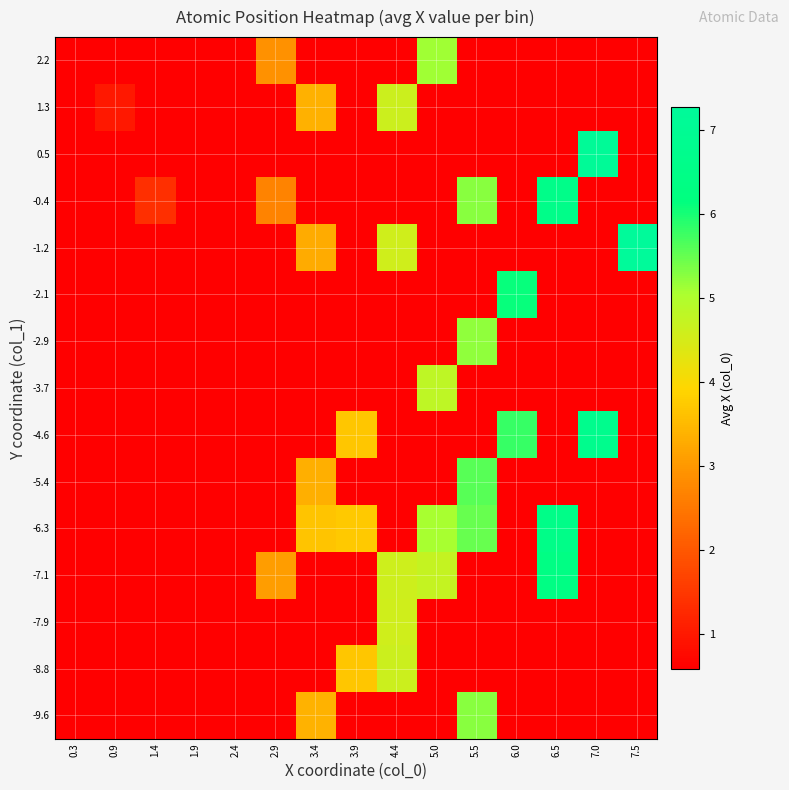

How many categories are shown in the chart?

15